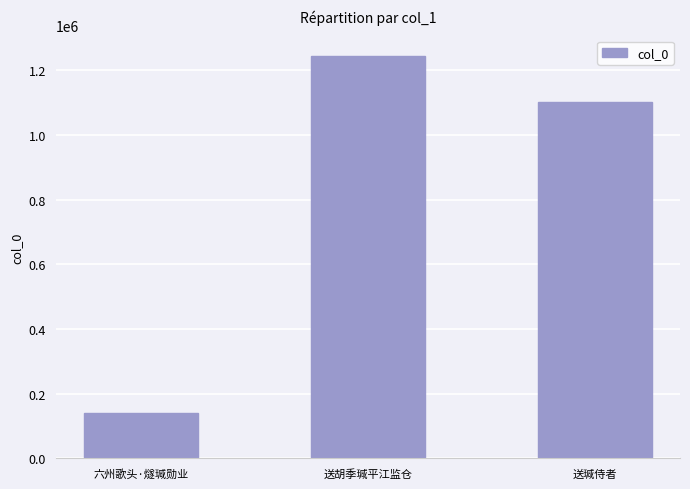

What is the change in value from 六州歌头·燧瑊勋业 to 送瑊侍者?

+960641